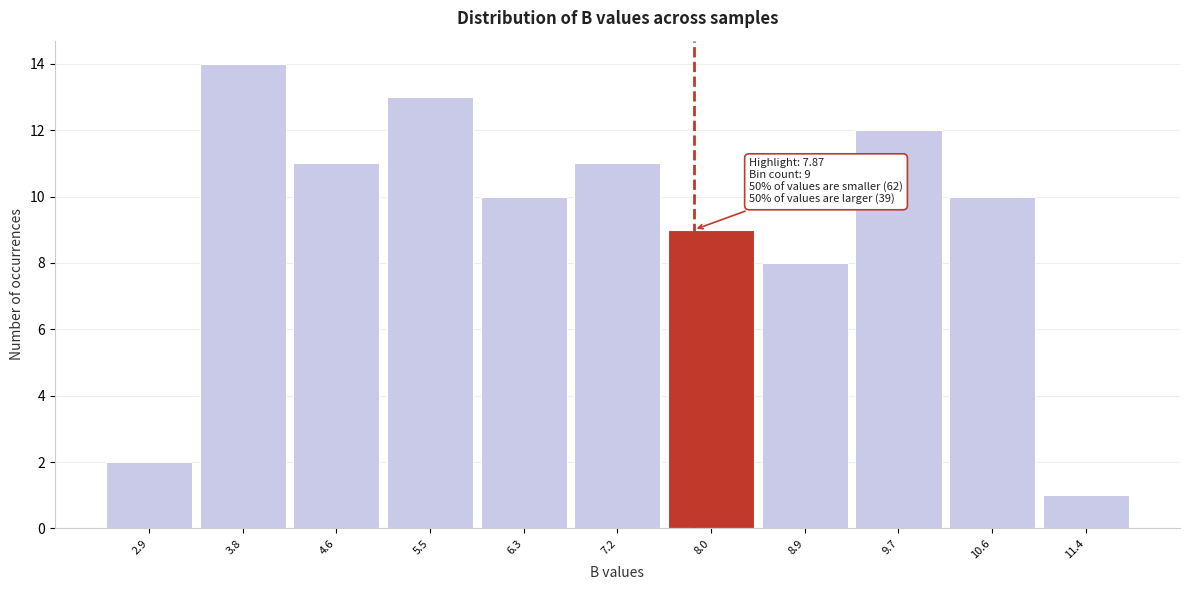

Over which range of the x-axis is the bar tallest?

3.35 to 4.20